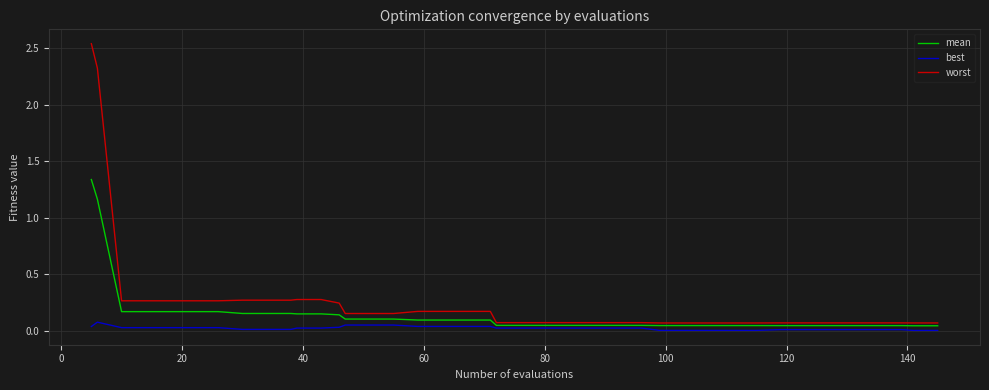

Is this an area chart (filled region under the line)?

No